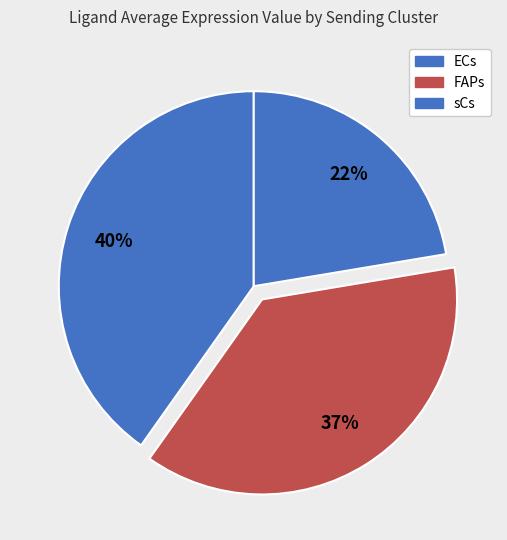

The ECs slice represents 40% of the pie. True or false?

True